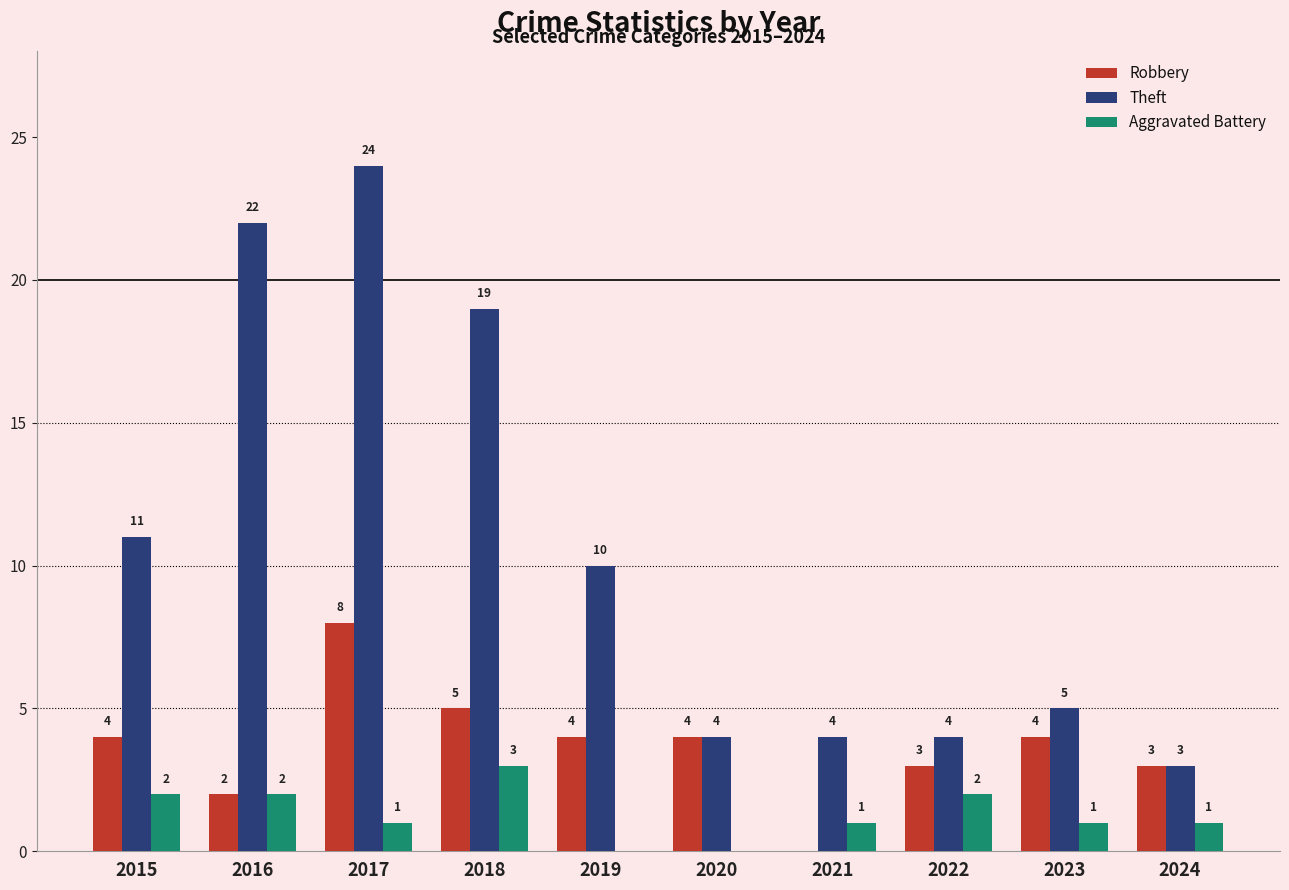

Is it true that Aggravated Battery equals 2 at 2022?

True